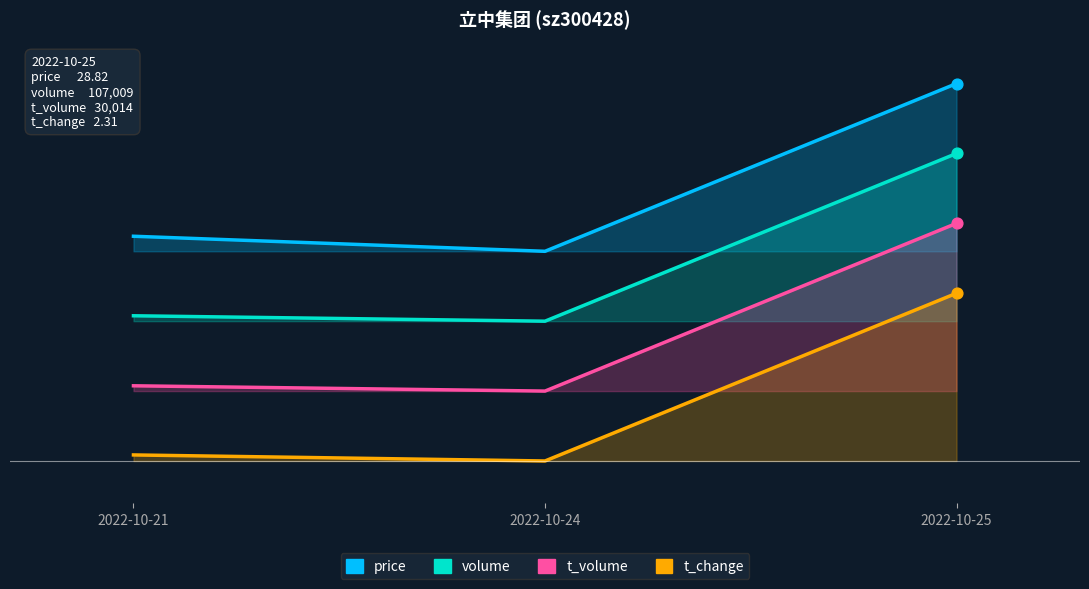

What is the total value across all series at 2022-10-21?

3.2